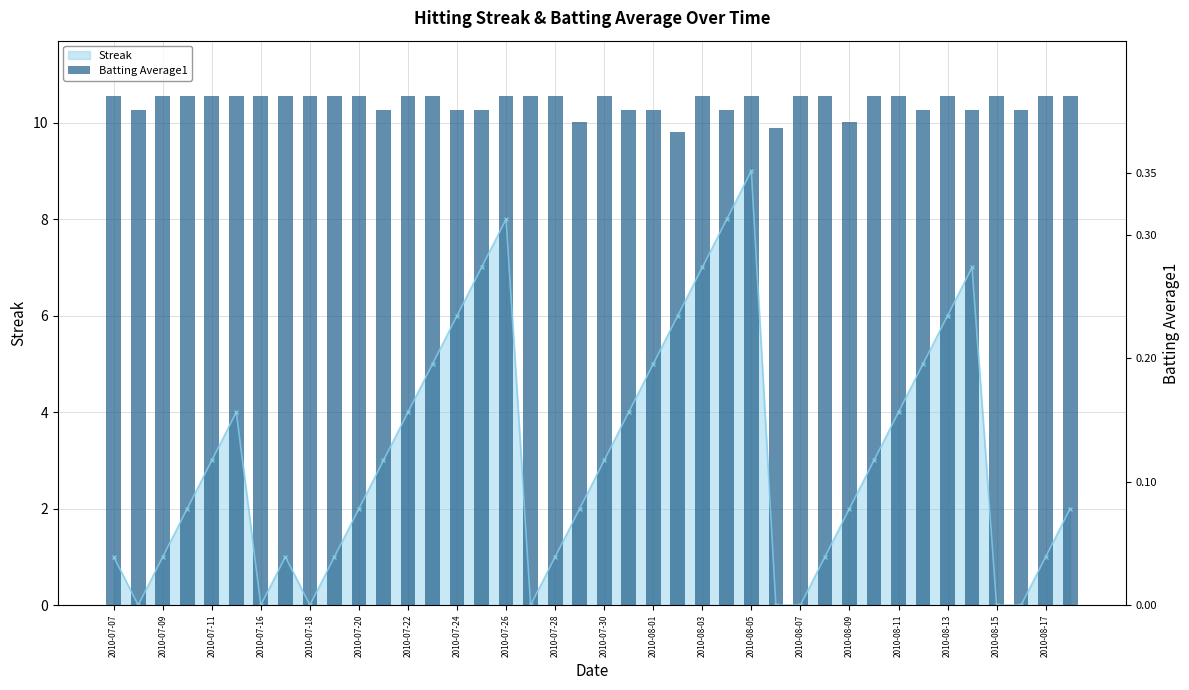

What is the difference between the values at 2010-08-11 and 2010-08-09?

0.5